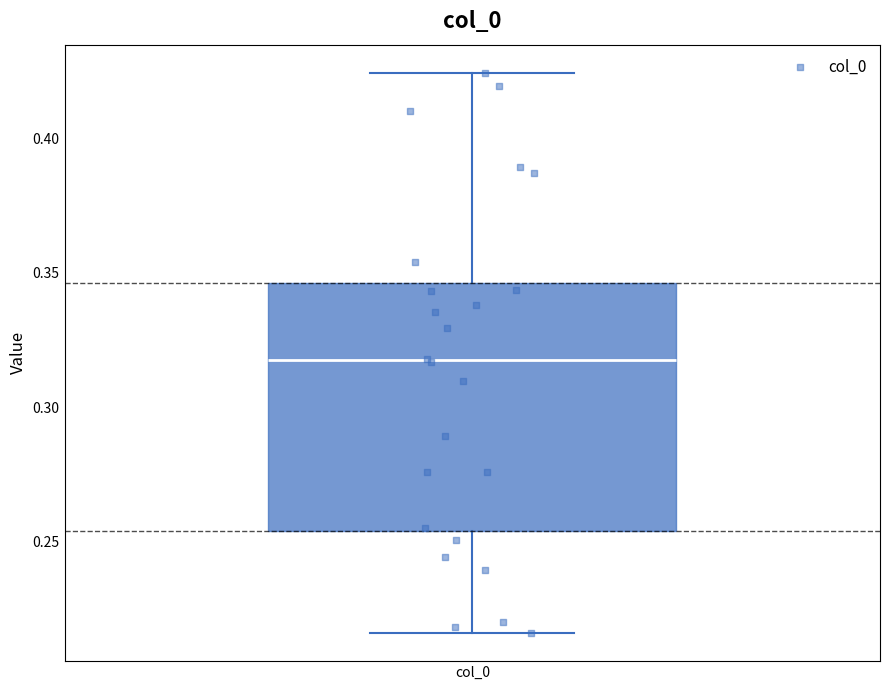

Where is the lower edge of the box for col_0 on the y-axis? The values are not printed on the chart, so give them approximately, as read against the axis.

0.255